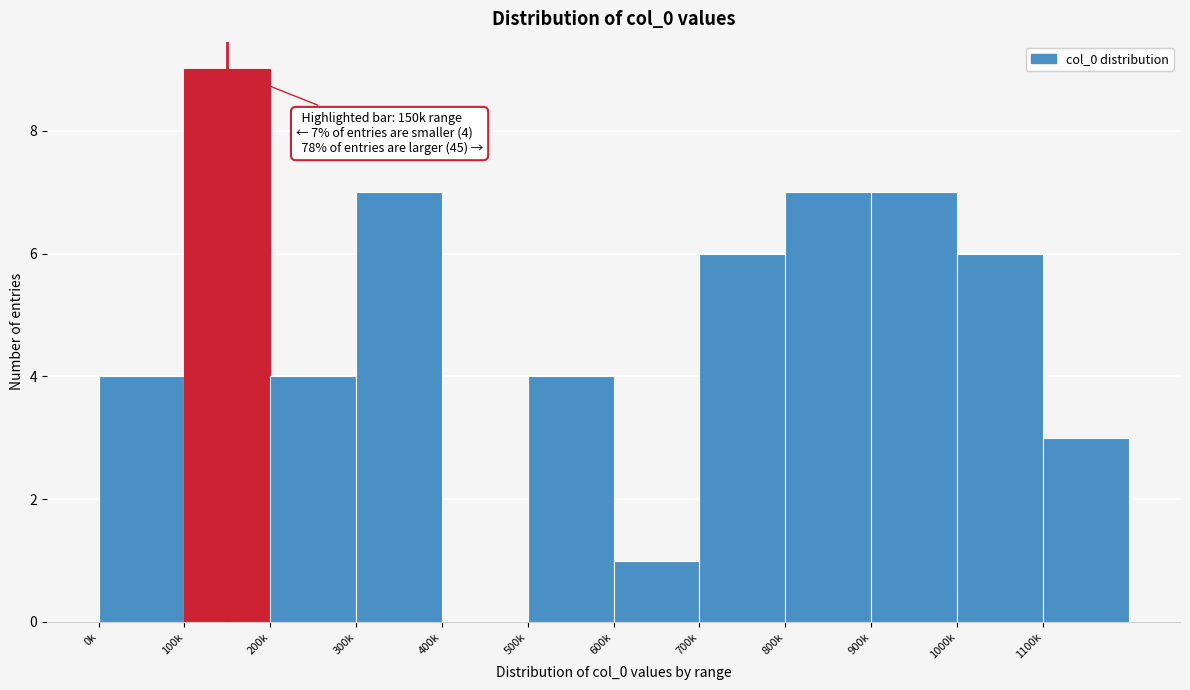

Reading left to right, extract all data points from this chart.

0k=4	100k=9	200k=4	300k=7	400k=0	500k=4	600k=1	700k=6	800k=7	900k=7	1000k=6	1100k=3